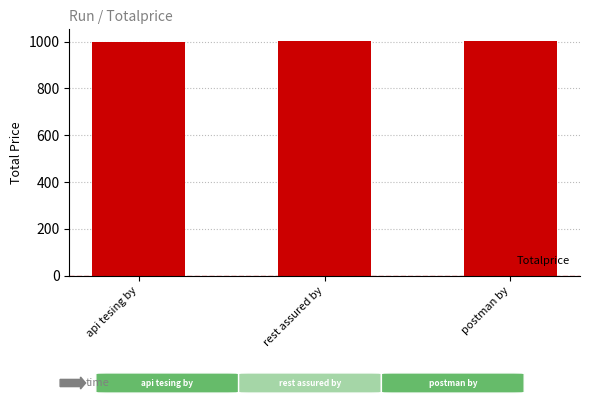

How many series are shown in this chart?

1